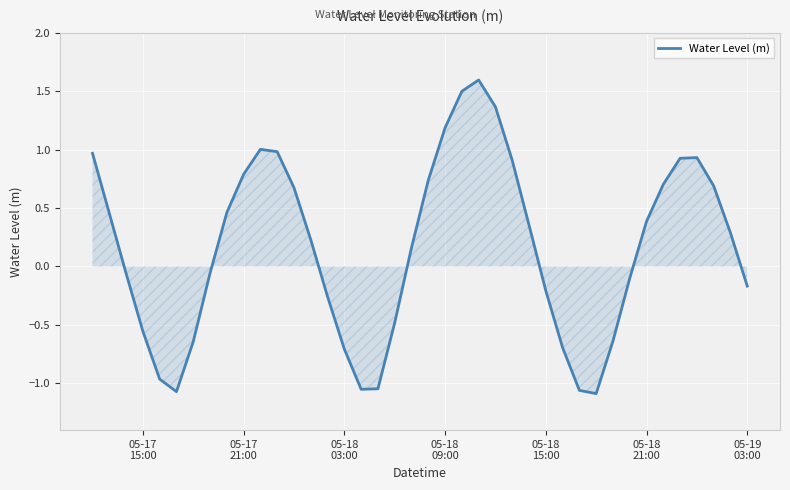

What is the difference between the maximum and minimum values?

2.7